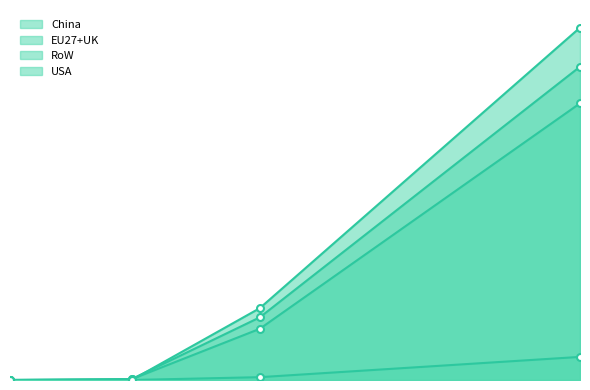

Reading left to right, transcribe all the data shown in this chart.

China: 2011=0.0	2030=0.0	2050=0.1	2100=0.6
EU27+UK: 2011=0.0	2030=0.0	2050=0.1	2100=0.5
RoW: 2011=0.0	2030=0.0	2050=0.1	2100=0.5
USA: 2011=0.0	2030=0.0	2050=0.0	2100=0.0